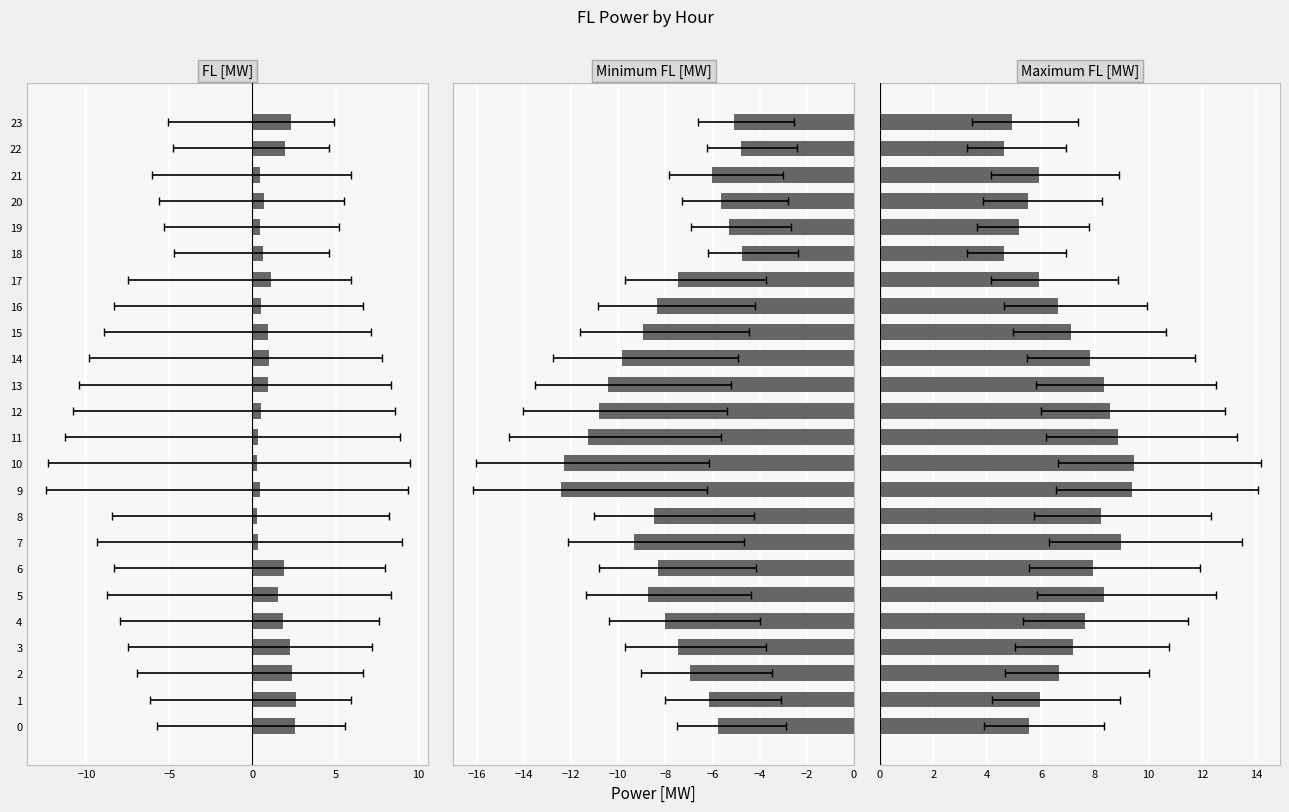

At how many categories does at least one series exceed -10?

24